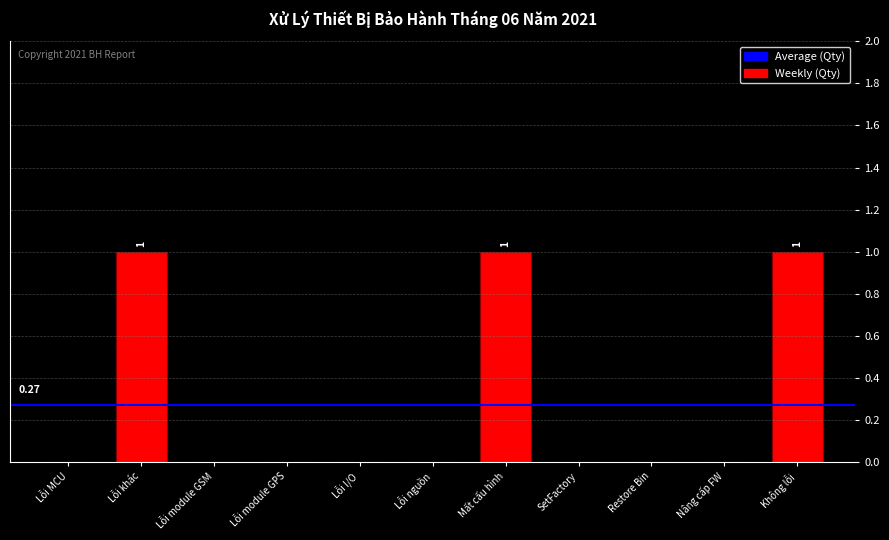

The chart shows a value of 0 at Lỗi I/O. True or false?

True